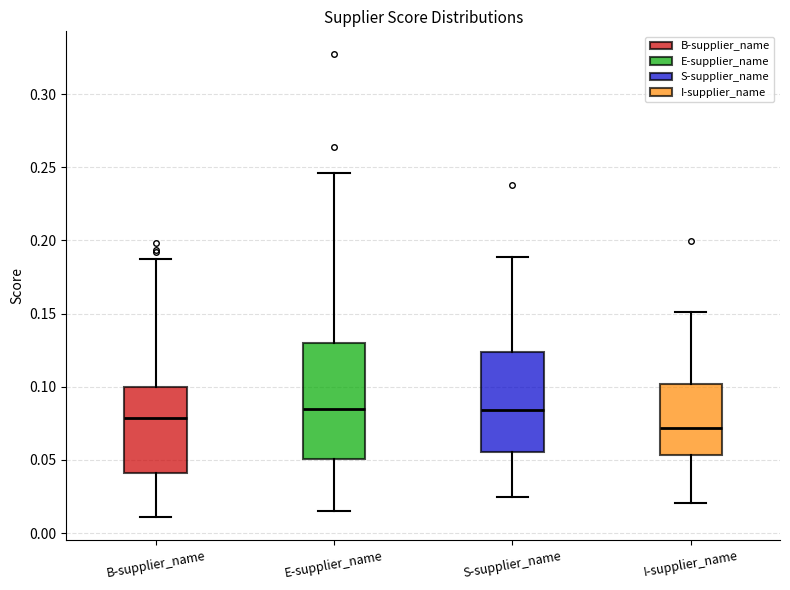

Which box is the tallest, from its lower edge to its upper edge?

E-supplier_name